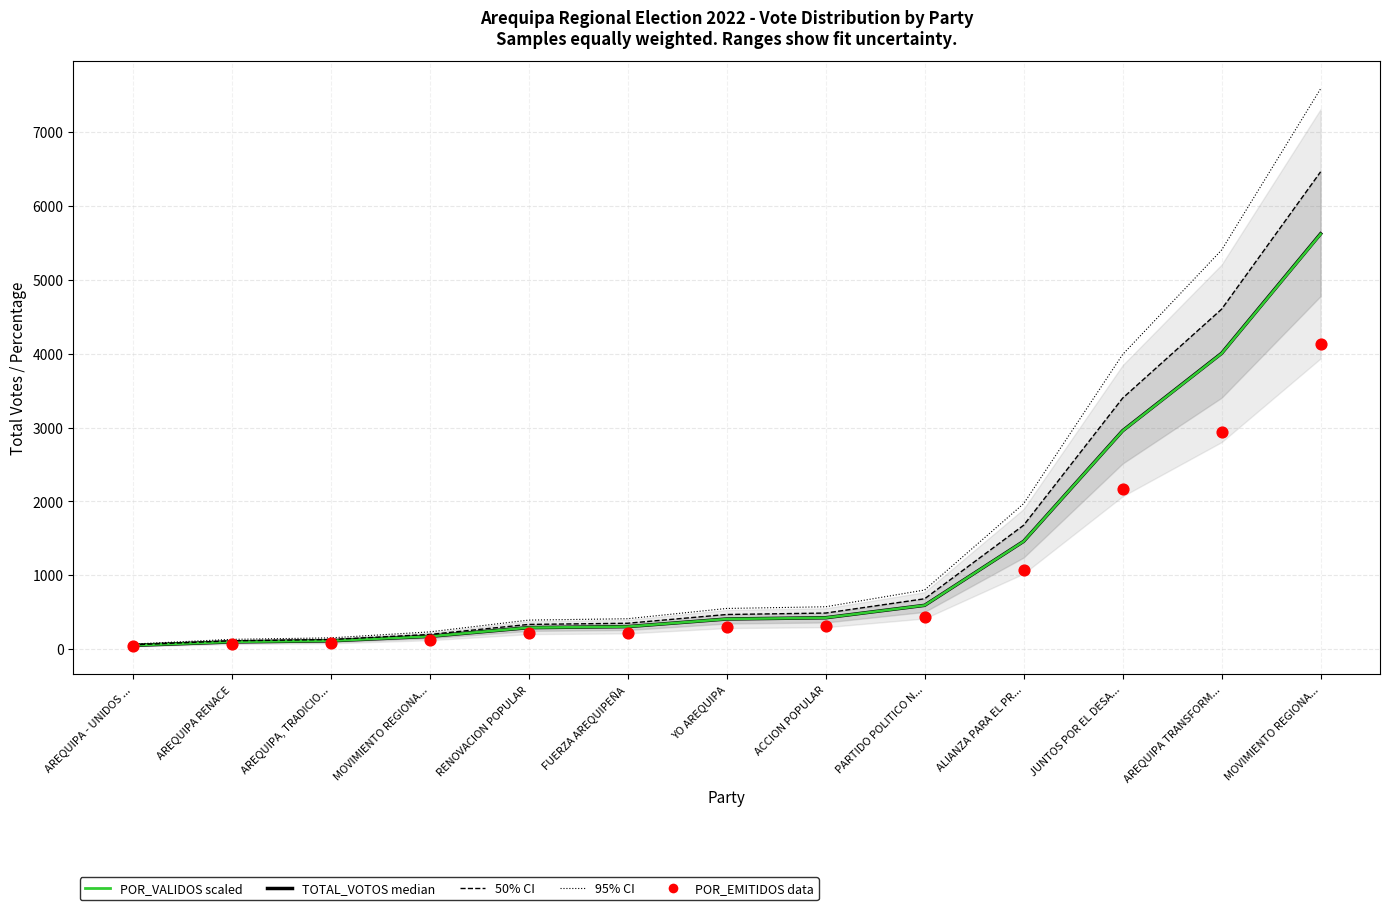

Is the value of POR_VALIDOS (scaled) at JUNTOS POR EL DESA... greater than the value of 50% CI at AREQUIPA - UNIDOS ...?

Yes